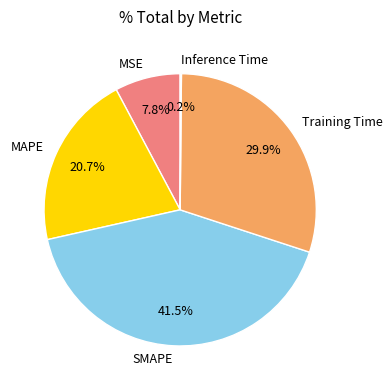

Is there a majority slice in this chart?

No